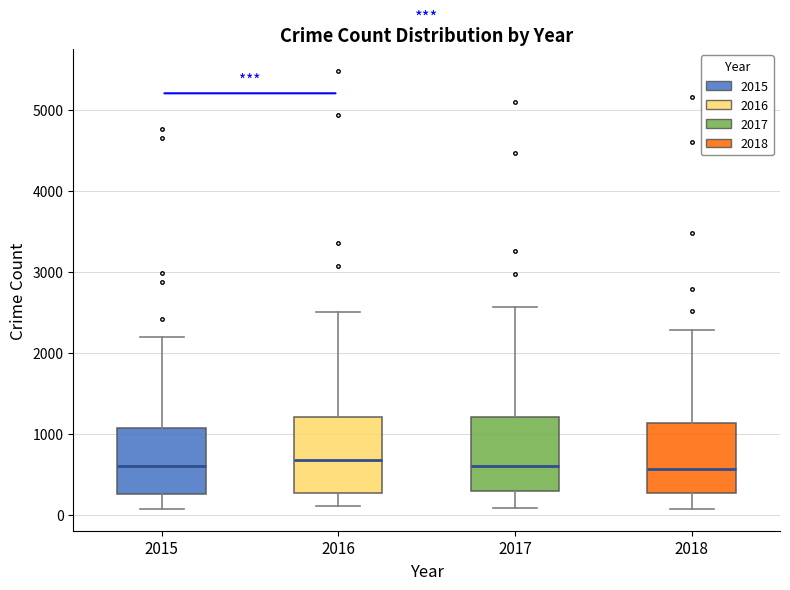

Where does the lower whisker of the box at x = 2015 end on the y-axis? The values are not printed on the chart, so give them approximately, as read against the axis.

100